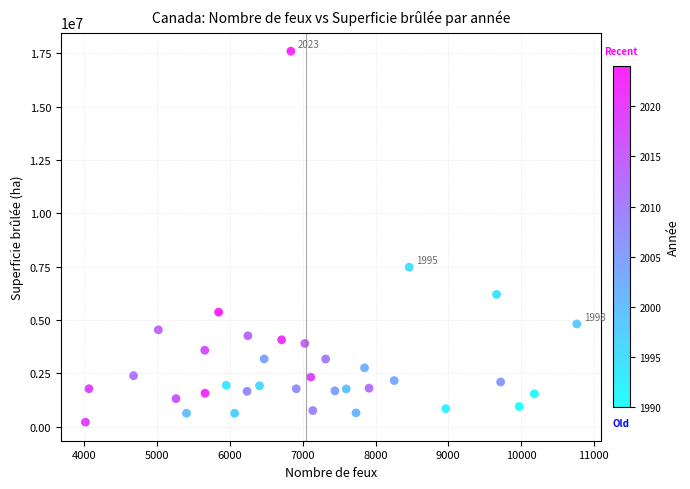

What Y value in the scatter plot is closest to 8912404?

7481286.5